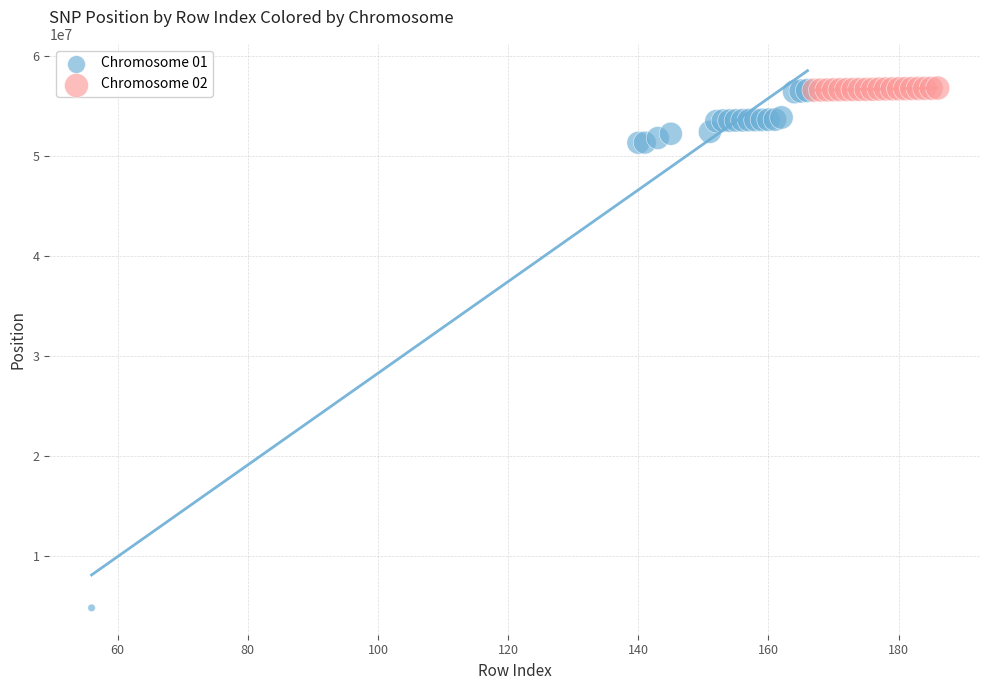

Which series has the widest spread of Y values?

Chromosome 01